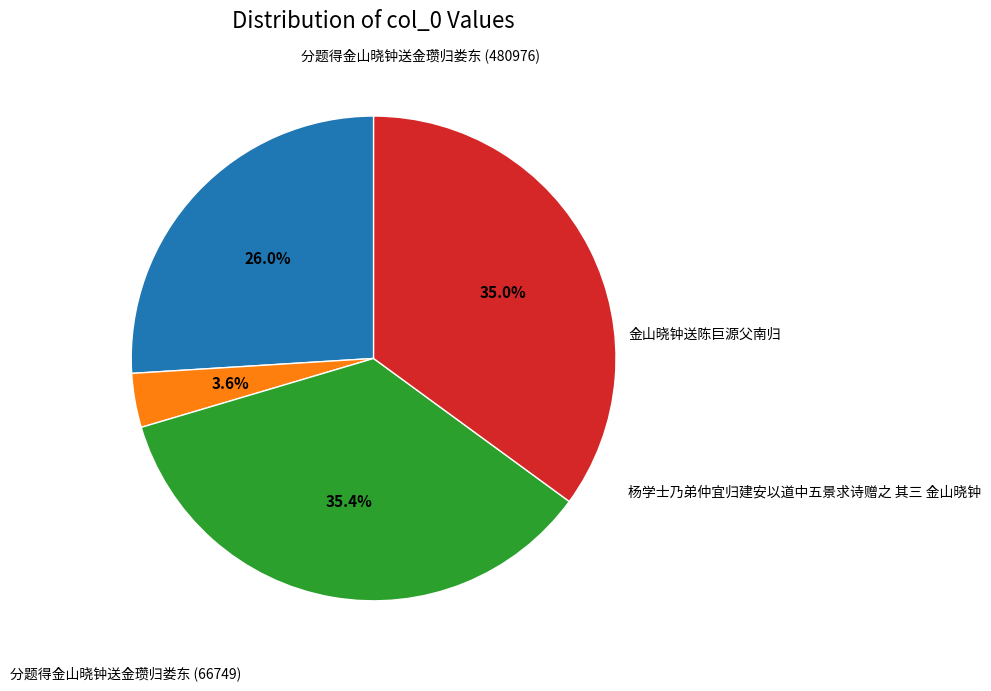

Is there any slice that represents more than half of the pie?

No